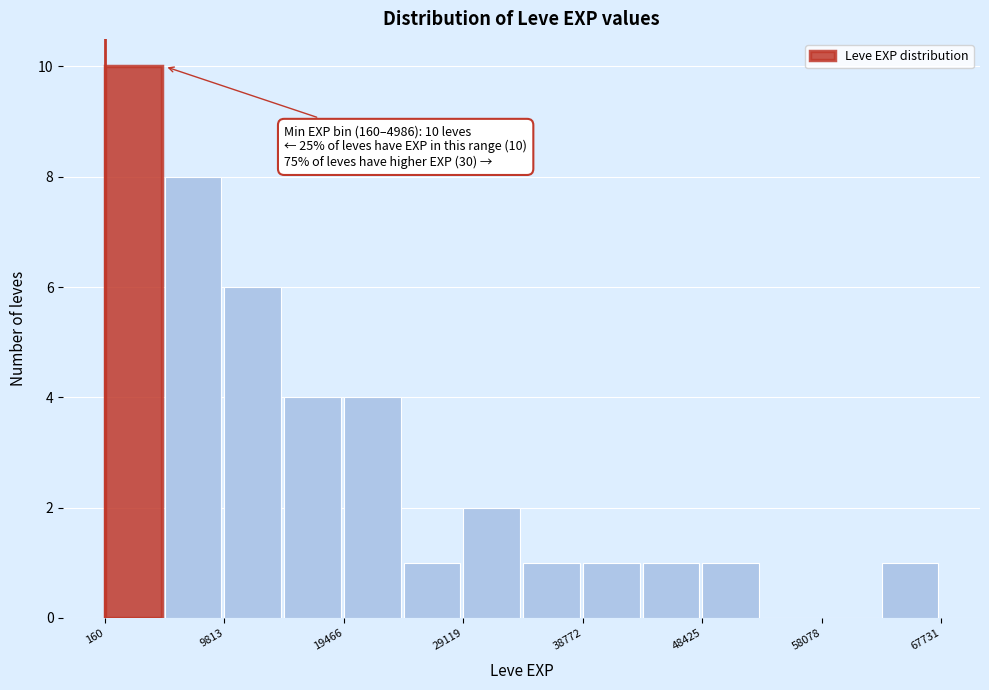

Over which range of the x-axis is the bar tallest?

0 to 5000